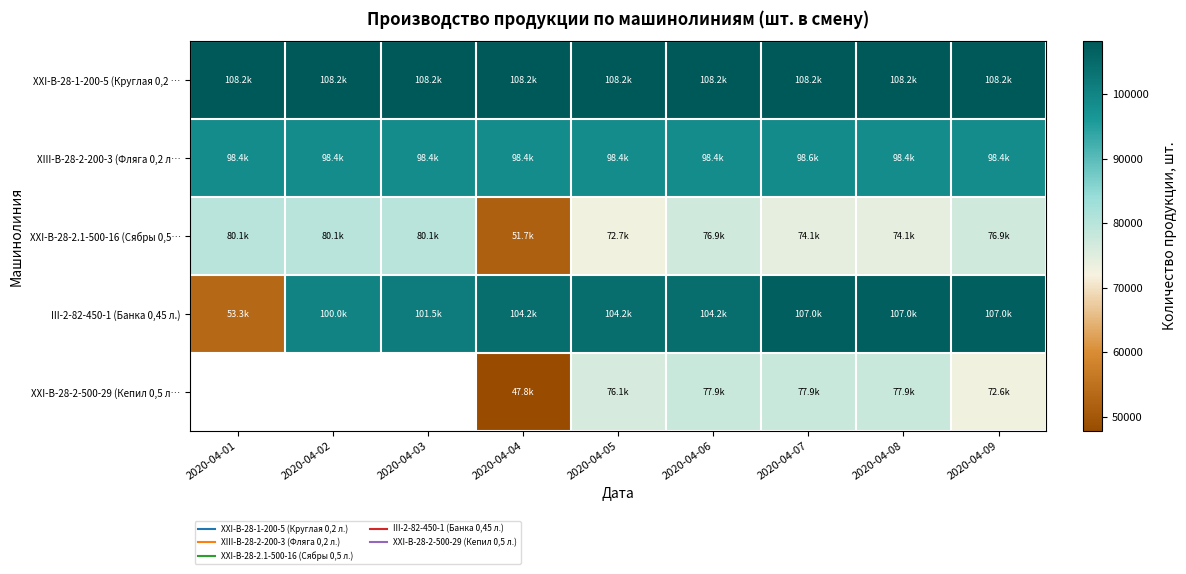

Between 2020-04-06 and 2020-04-07, which is larger?

2020-04-06